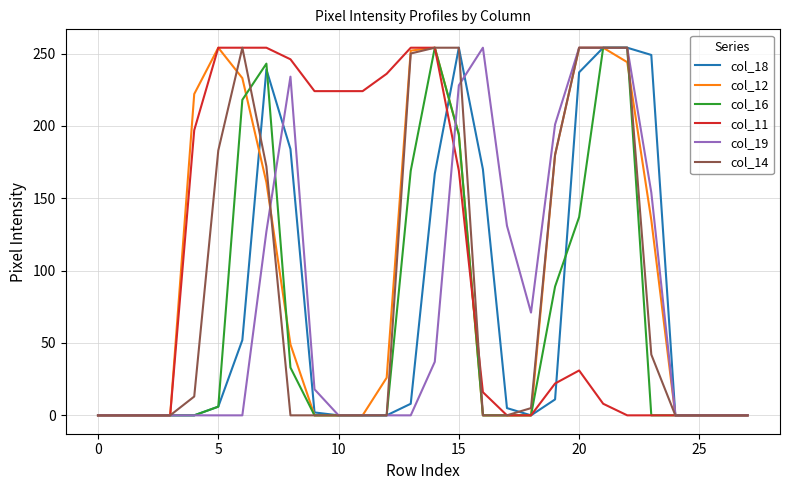

What is the greatest value displayed?

254